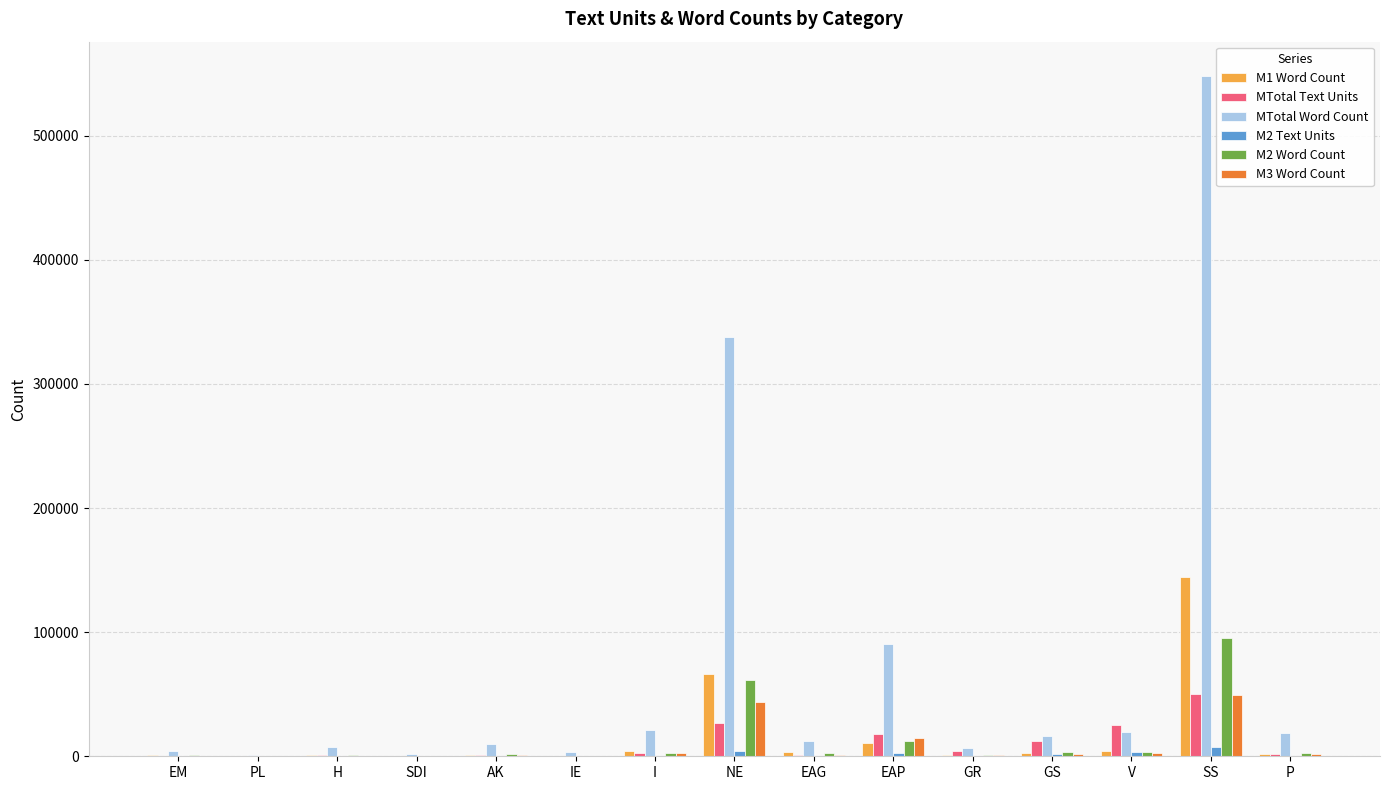

Is it true that M2 Word Count equals 12227 at EAP?

True